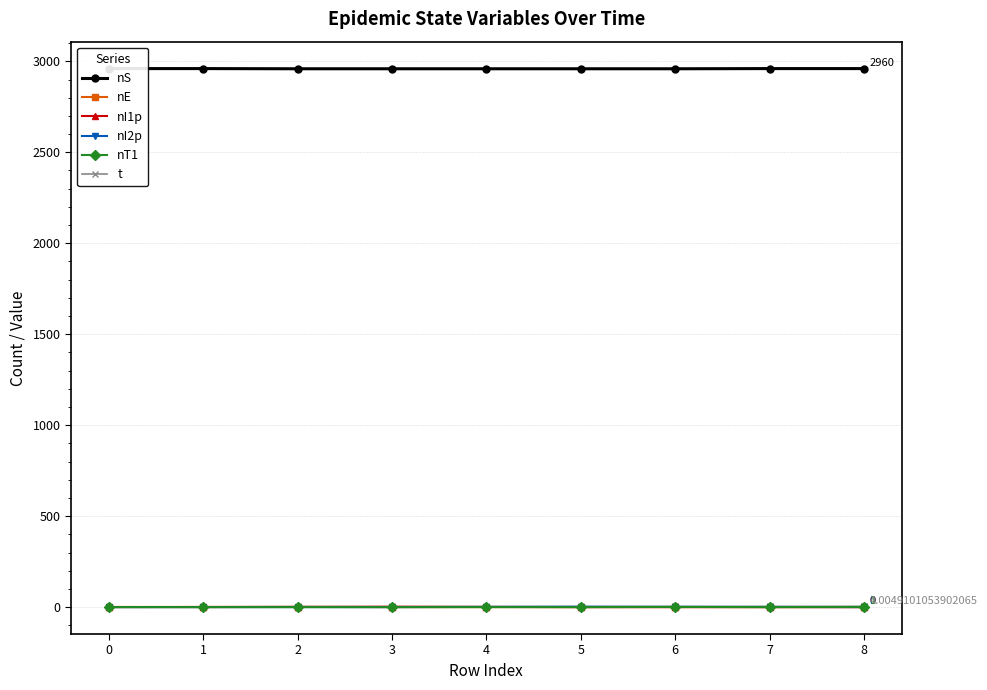

List the labels in order of nS value, largest first.

0, 1, 7, 8, 2, 3, 4, 5, 6